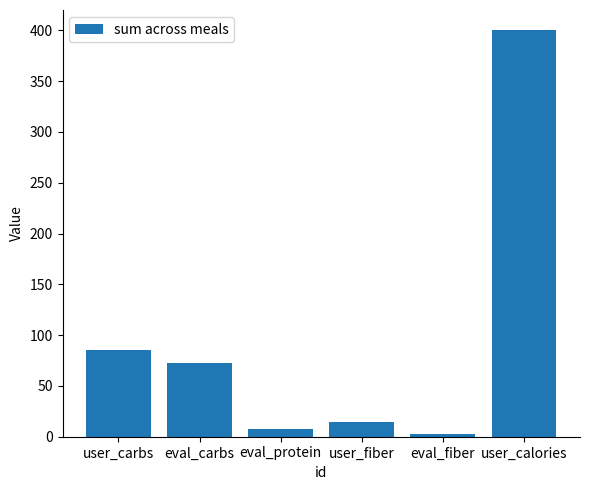

What value does the data have at user_calories, to the nearest 50?

400